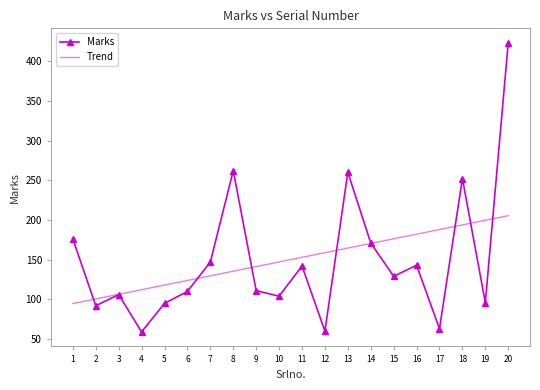

How many series are shown in this chart?

1